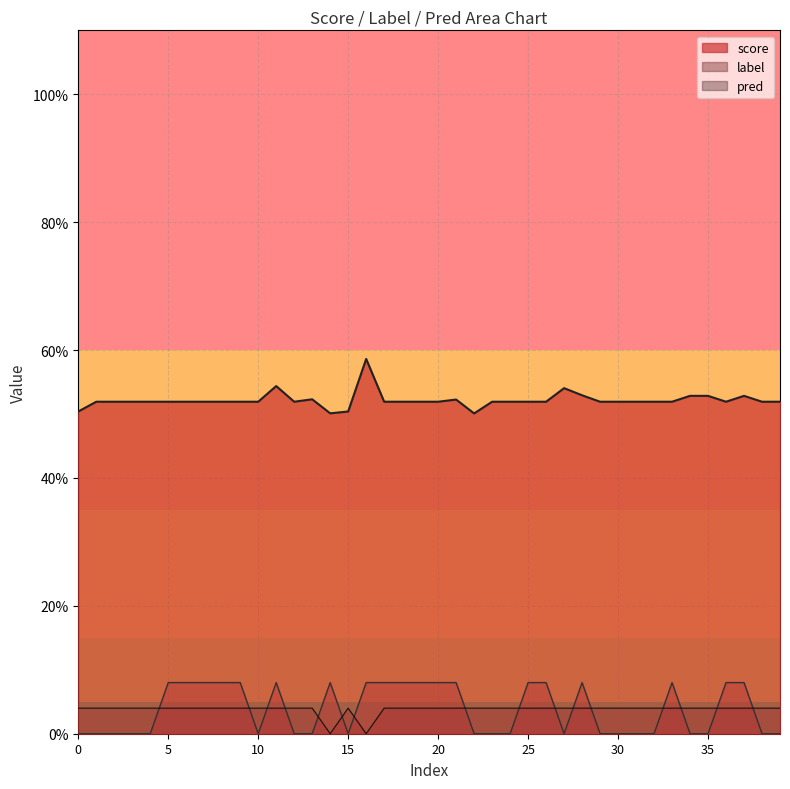

The value of score at 17 is 0.7. True or false?

False